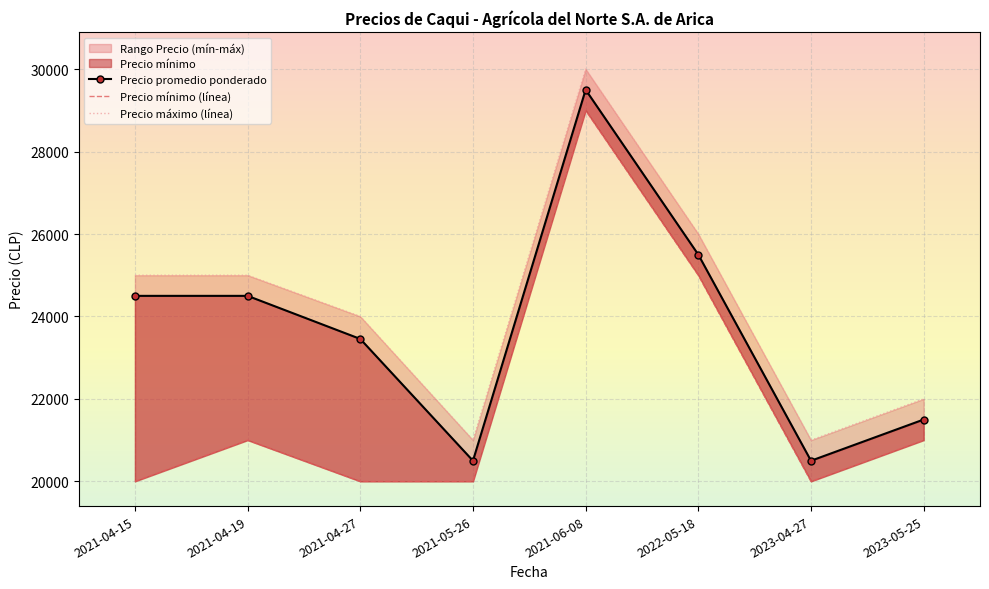

At which category does Precio máximo reach its first local peak?

2021-06-08